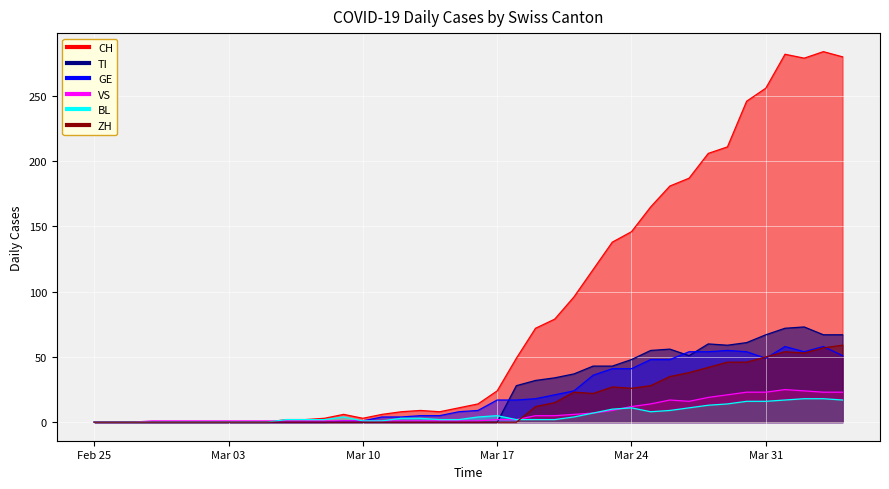

Does the chart display data point markers on the line(s)?

No